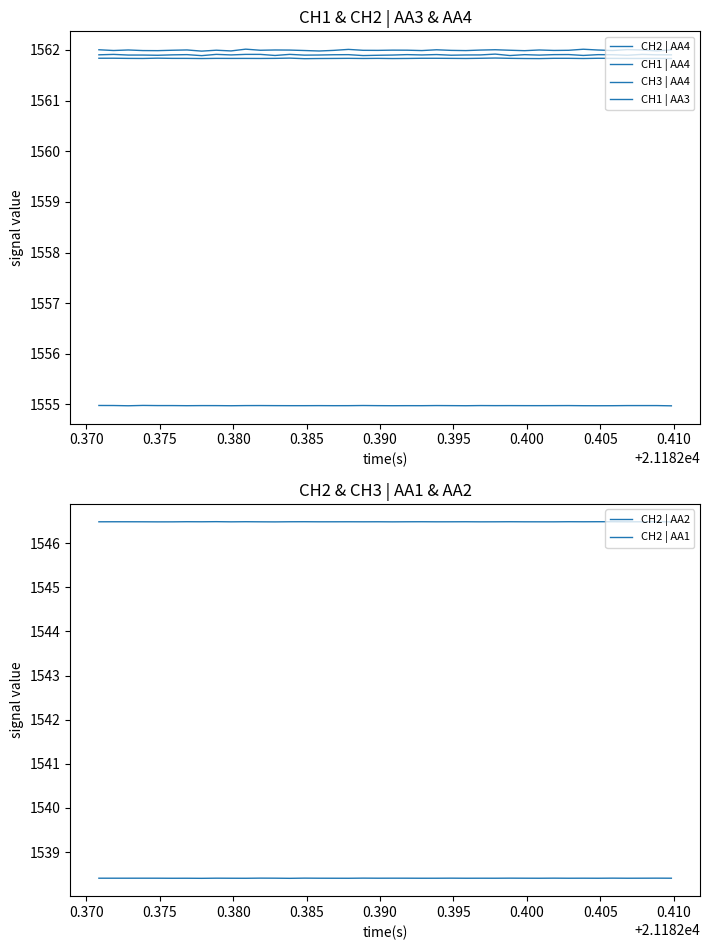

Reading left to right, extract all data points from this chart.

CH2 | AA4: 1561.9	1561.9	1561.9	1561.9	1561.9	1561.9	1561.9	1561.9	1561.9	1561.9	1561.9	1561.9	1561.9	1561.9	1561.9	1561.9	1561.9	1561.9	1561.9	1561.9	1561.9	1561.9	1561.9	1561.9	1561.9	1561.9	1561.9	1561.9	1561.9	1561.9	1561.9	1561.9	1561.9	1561.9	1561.9	1561.9	1561.9	1561.9	1561.9	1561.9
CH1 | AA4: 1562.0	1562.0	1562.0	1562.0	1562.0	1562.0	1562.0	1562.0	1562.0	1562.0	1562.0	1562.0	1562.0	1562.0	1562.0	1562.0	1562.0	1562.0	1562.0	1562.0	1562.0	1562.0	1562.0	1562.0	1562.0	1562.0	1562.0	1562.0	1562.0	1562.0	1562.0	1562.0	1562.0	1562.0	1562.0	1562.0	1562.0	1562.0	1562.0	1562.0
CH3 | AA4: 1561.8	1561.8	1561.8	1561.8	1561.8	1561.8	1561.8	1561.8	1561.8	1561.8	1561.8	1561.8	1561.8	1561.8	1561.8	1561.8	1561.8	1561.8	1561.8	1561.8	1561.8	1561.8	1561.8	1561.8	1561.8	1561.8	1561.8	1561.8	1561.8	1561.8	1561.8	1561.8	1561.8	1561.8	1561.8	1561.8	1561.8	1561.8	1561.8	1561.8
CH1 | AA3: 1555.0	1555.0	1555.0	1555.0	1555.0	1555.0	1555.0	1555.0	1555.0	1555.0	1555.0	1555.0	1555.0	1555.0	1555.0	1555.0	1555.0	1555.0	1555.0	1555.0	1555.0	1555.0	1555.0	1555.0	1555.0	1555.0	1555.0	1555.0	1555.0	1555.0	1555.0	1555.0	1555.0	1555.0	1555.0	1555.0	1555.0	1555.0	1555.0	1555.0
CH2 | AA2: 1546.5	1546.5	1546.5	1546.5	1546.5	1546.5	1546.5	1546.5	1546.5	1546.5	1546.5	1546.5	1546.5	1546.5	1546.5	1546.5	1546.5	1546.5	1546.5	1546.5	1546.5	1546.5	1546.5	1546.5	1546.5	1546.5	1546.5	1546.5	1546.5	1546.5	1546.5	1546.5	1546.5	1546.5	1546.5	1546.5	1546.5	1546.5	1546.5	1546.5
CH2 | AA1: 1538.4	1538.4	1538.4	1538.4	1538.4	1538.4	1538.4	1538.4	1538.4	1538.4	1538.4	1538.4	1538.4	1538.4	1538.4	1538.4	1538.4	1538.4	1538.4	1538.4	1538.4	1538.4	1538.4	1538.4	1538.4	1538.4	1538.4	1538.4	1538.4	1538.4	1538.4	1538.4	1538.4	1538.4	1538.4	1538.4	1538.4	1538.4	1538.4	1538.4